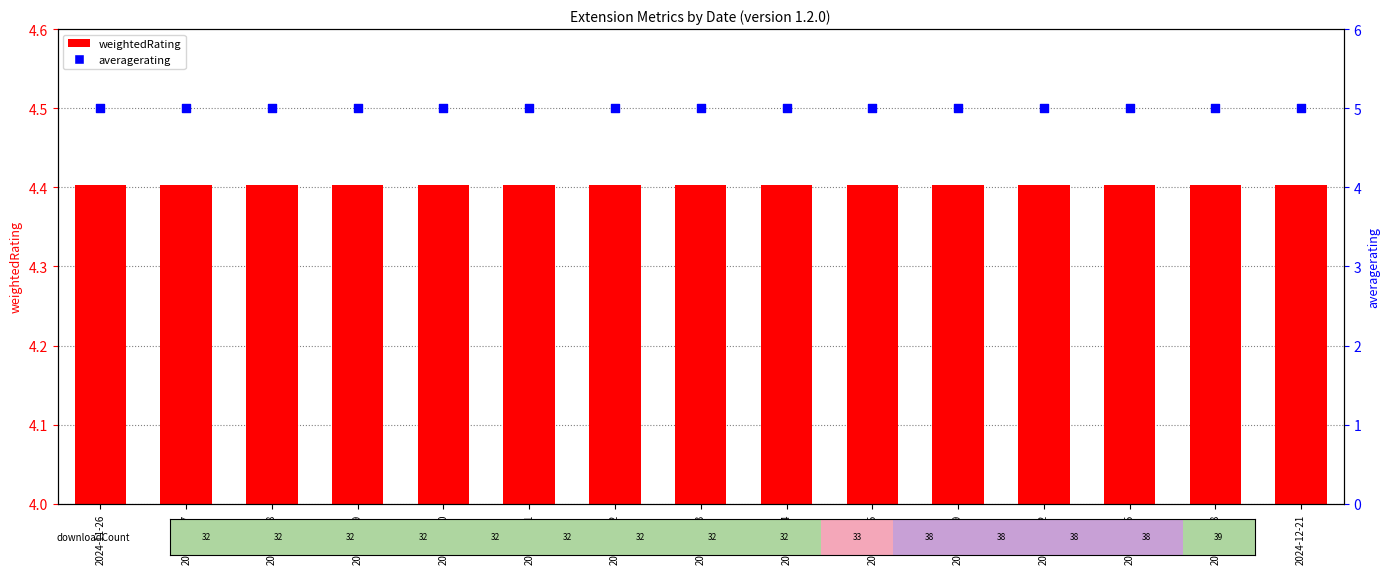

What is the total value across all series at 2024-12-09?

9.4